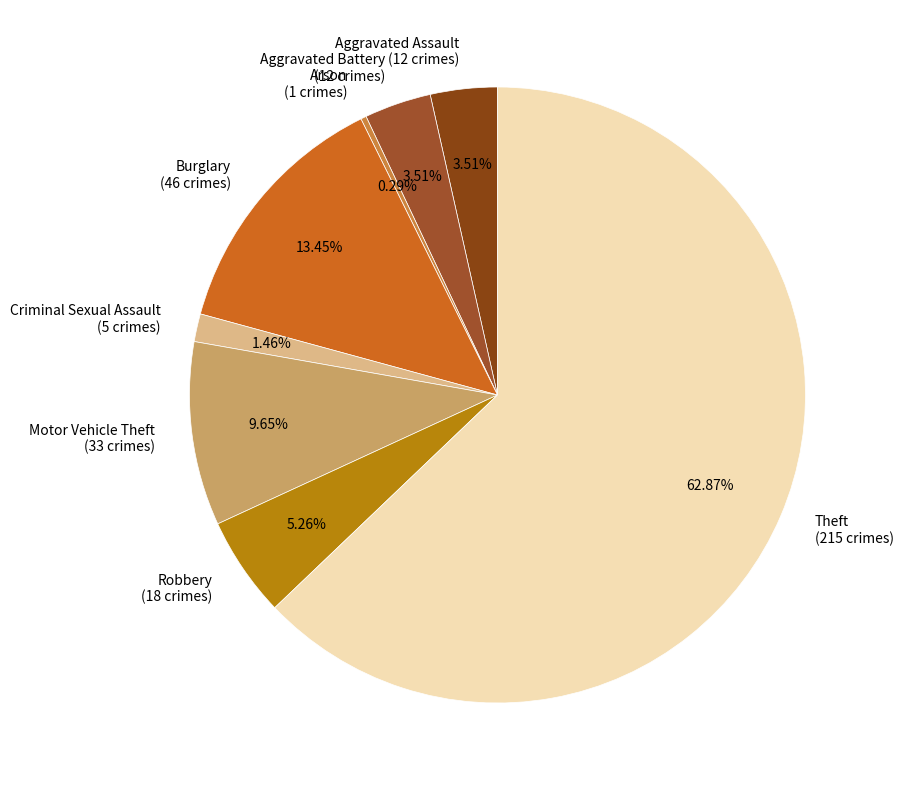

How much of the chart is everything except Aggravated Assault?

96.5%